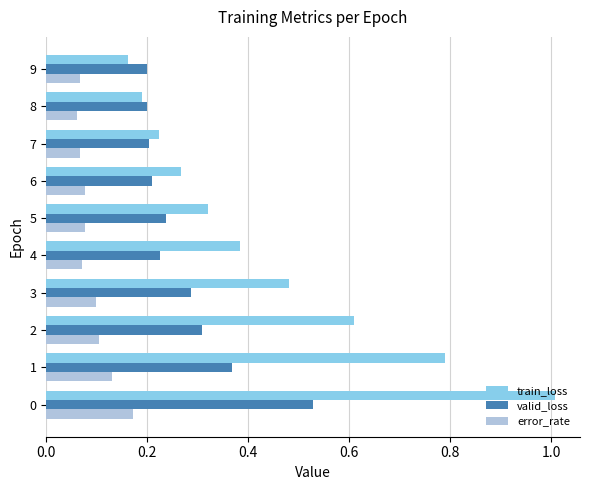

What is the sum of all train_loss values?

4.4